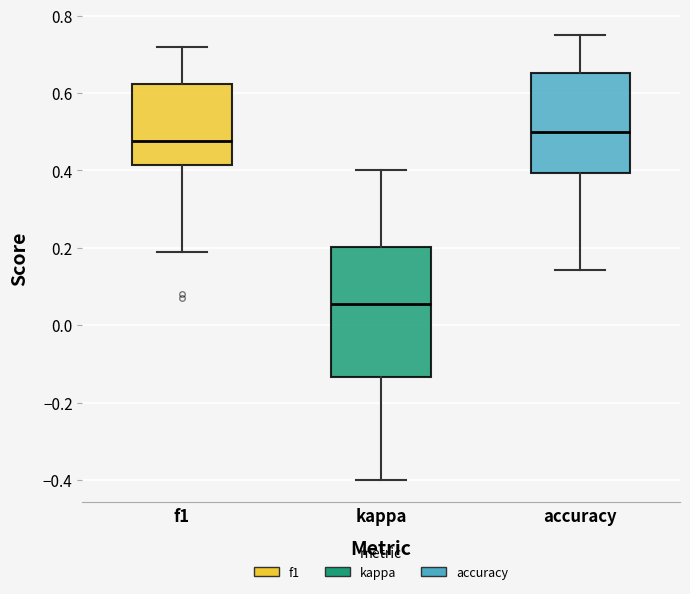

Comparing the boxes themselves (not the whiskers), which one is the tallest?

kappa